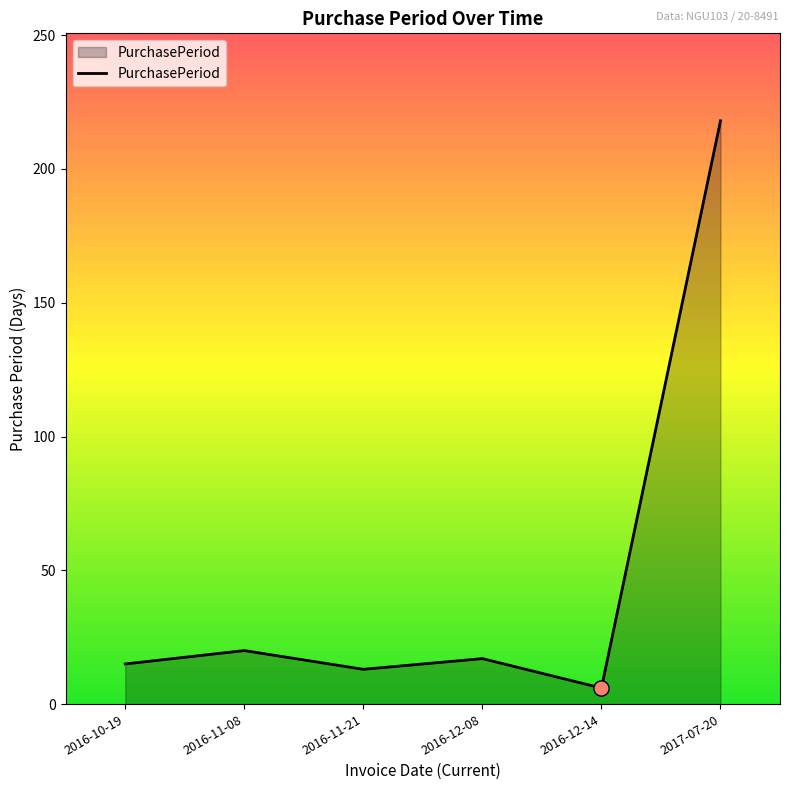

Between 2016-12-08 and 2016-12-14, which is larger?

2016-12-08